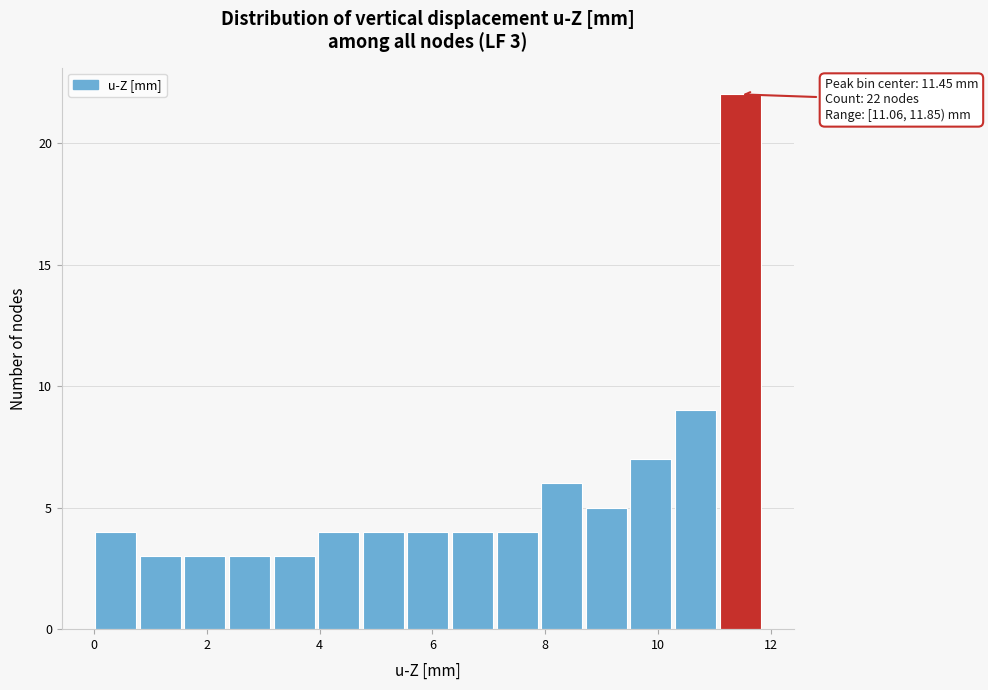

Read against the x-axis, roughly where is the centre of the tallest bar?

11.4